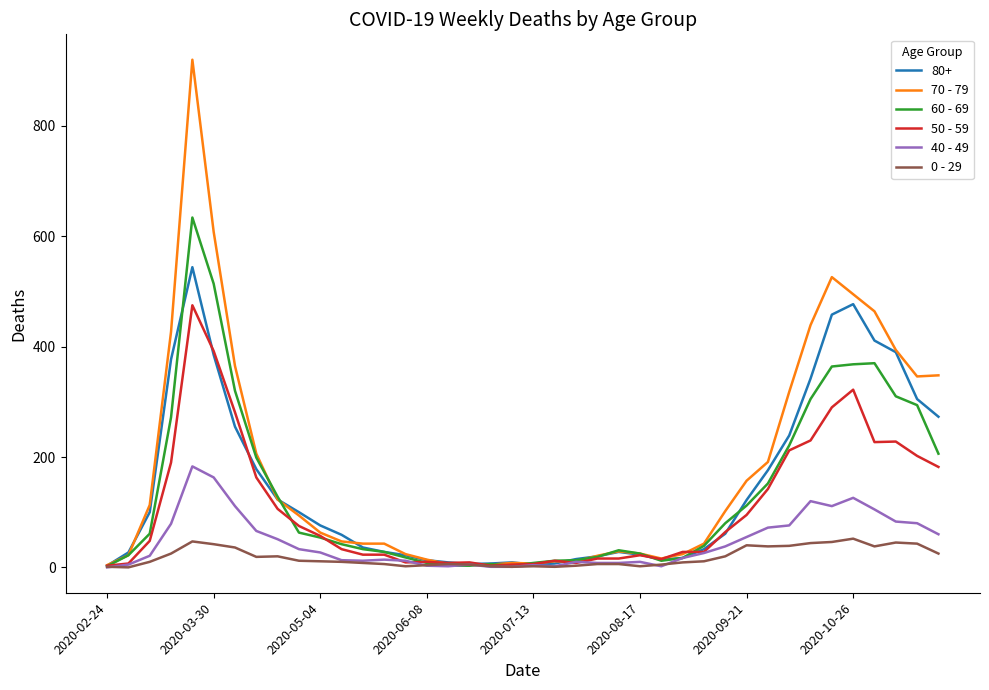

List the series in order of their peak value, lowest first.

0 - 29, 40 - 49, 50 - 59, 80+, 60 - 69, 70 - 79